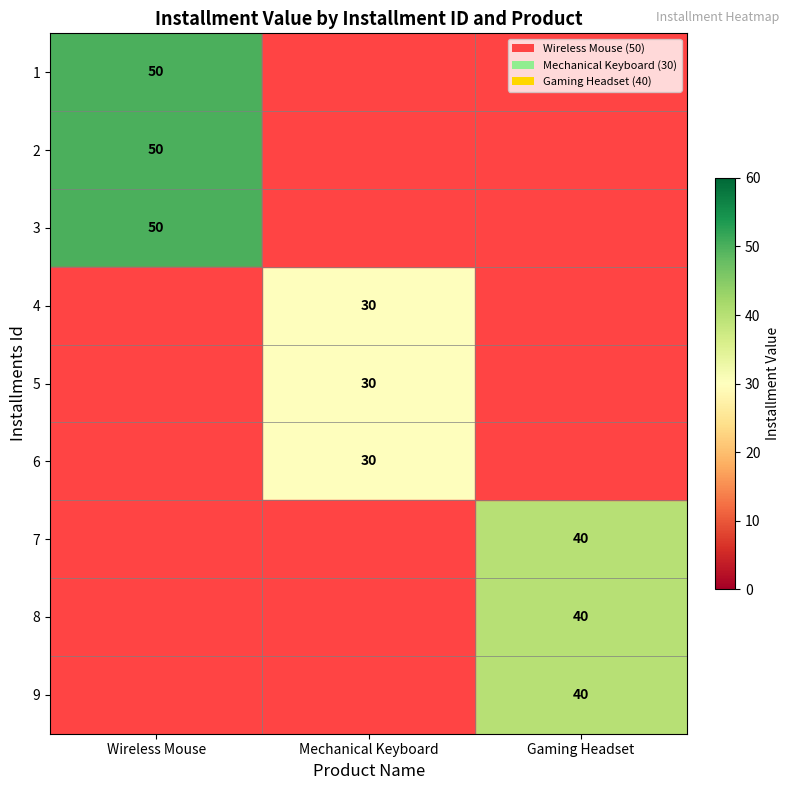

Which series changed the most between 2 and 4?

Wireless Mouse